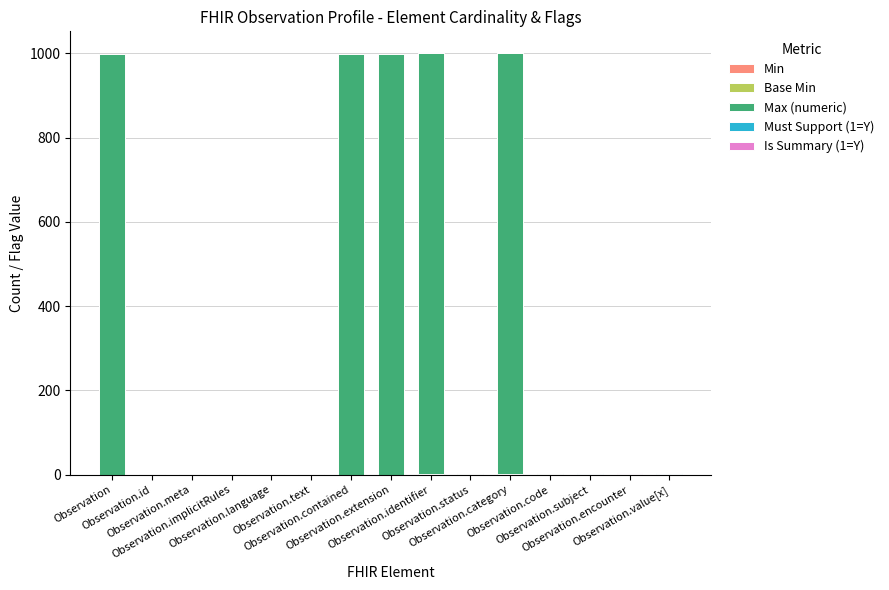

What is the label of the 6th bar from the right?

Observation.status